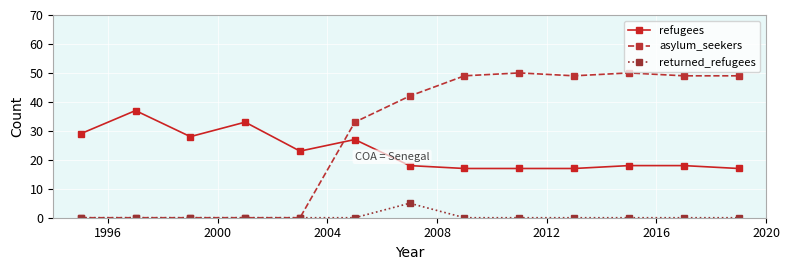

Which series has the widest spread of values?

asylum_seekers